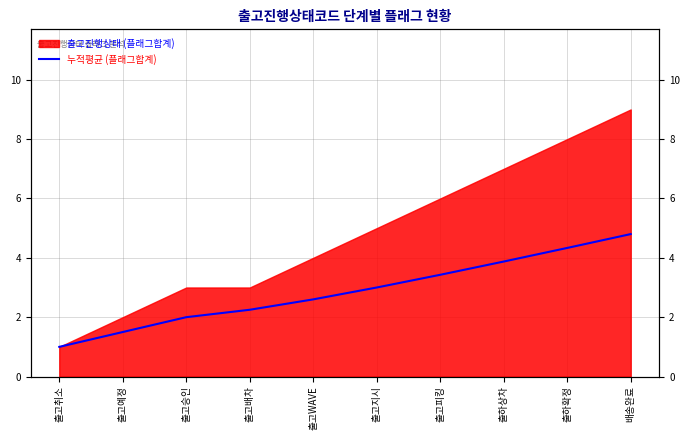

What is the approximate value at 출고배차?

2.2